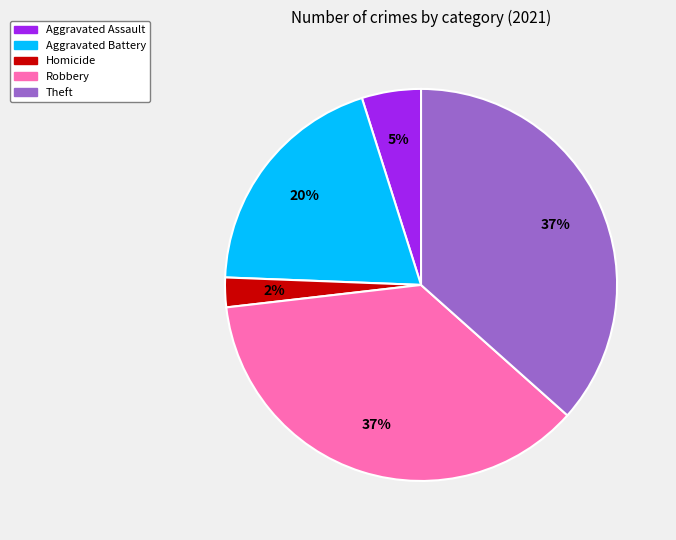

Does Robbery represent more than half of the total?

No